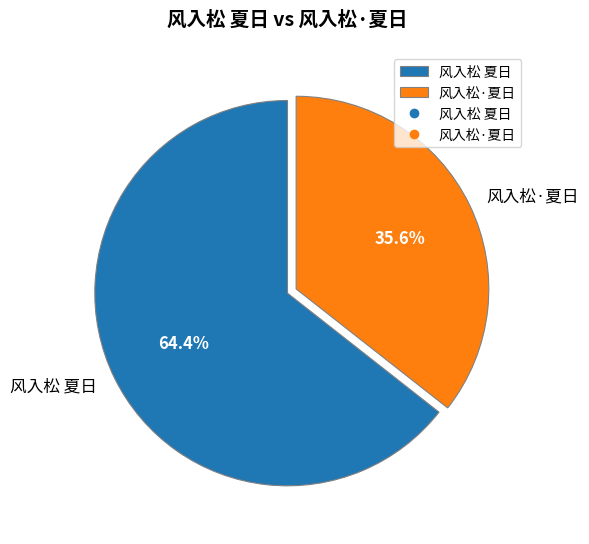

To the nearest percent, what is the combined percentage of 风入松·夏日 and 风入松 夏日?

100%